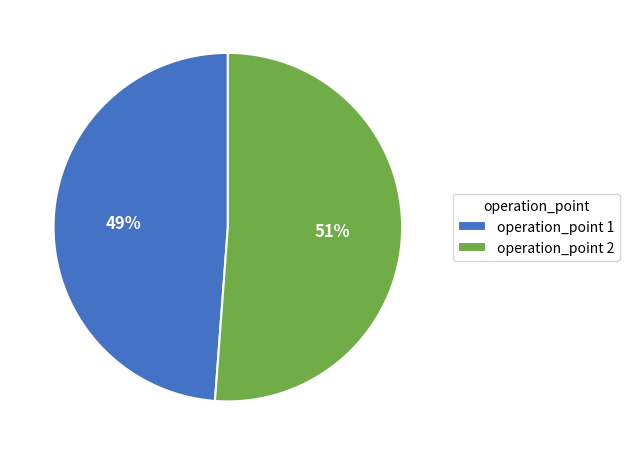

How many slices are in this pie chart?

2